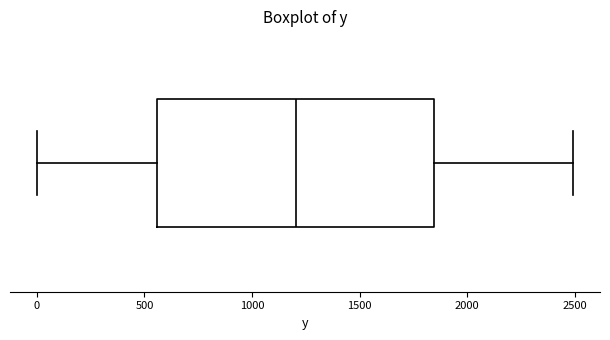

Read this box plot against the x-axis: the position of the median line, the range covered by the box, and the ends of both whiskers. The values are not printed on the chart, so give them approximately, as read against the axis.

median 1200, box 550 to 1850, whiskers 0 to 2500